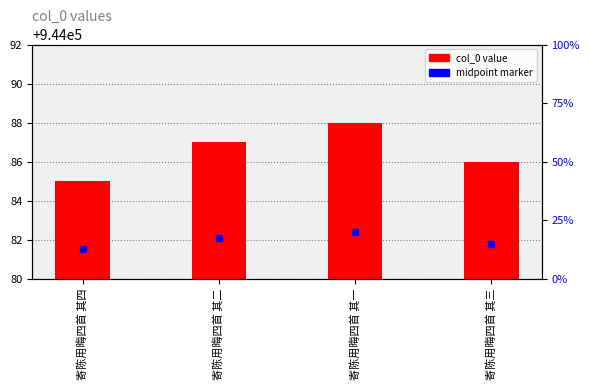

Which has a higher value, 寄陈用晦四首 其一 or 寄陈用晦四首 其二?

寄陈用晦四首 其一